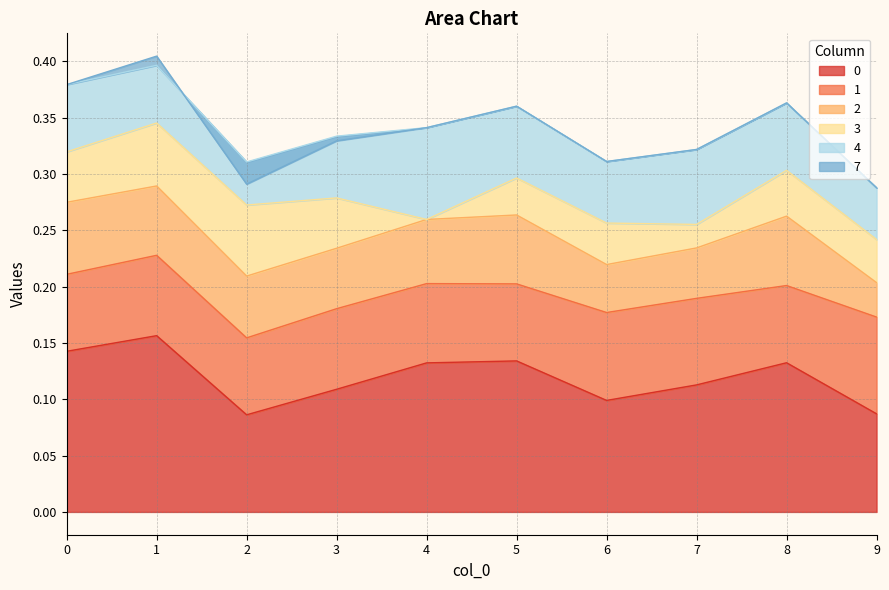

In 4, how many points are lower than both neighbors (excluding endpoints)?

2